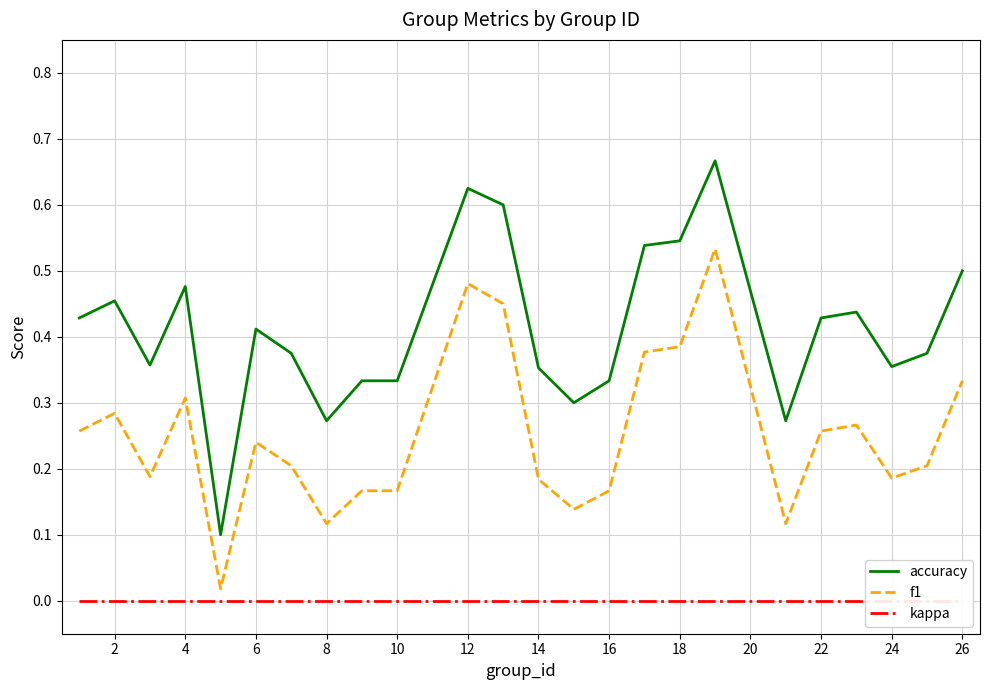

How many categories are shown in the chart?

24